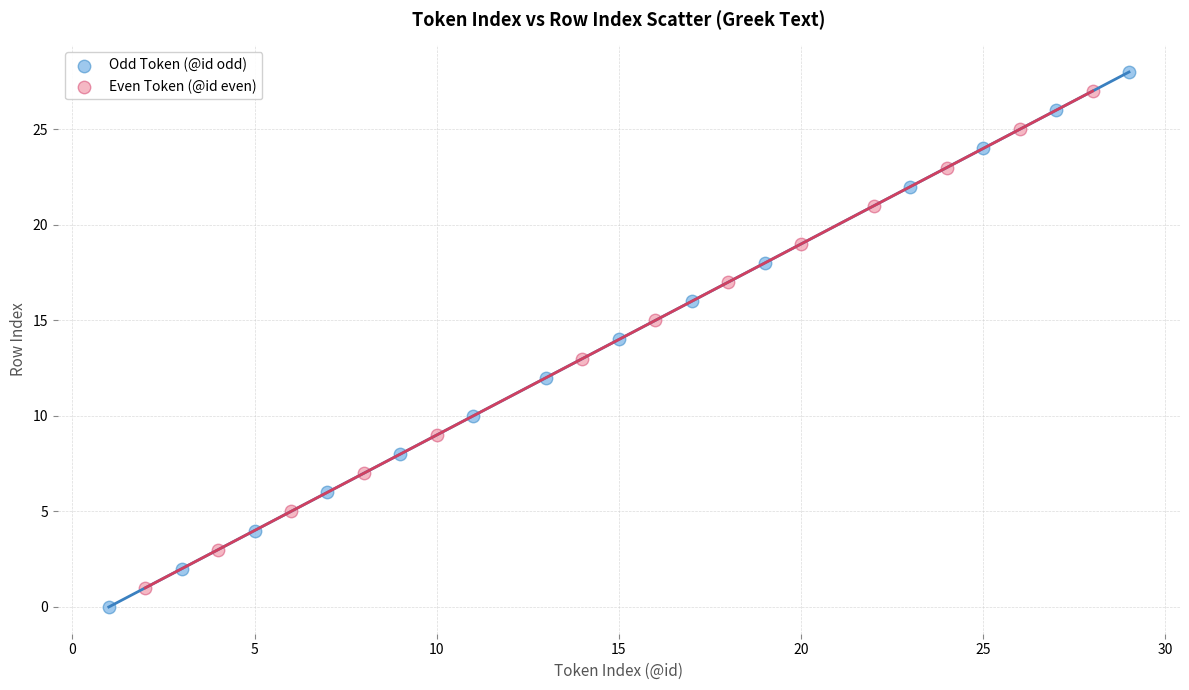

Which series reaches the minimum Y coordinate?

Odd Token (@id odd)